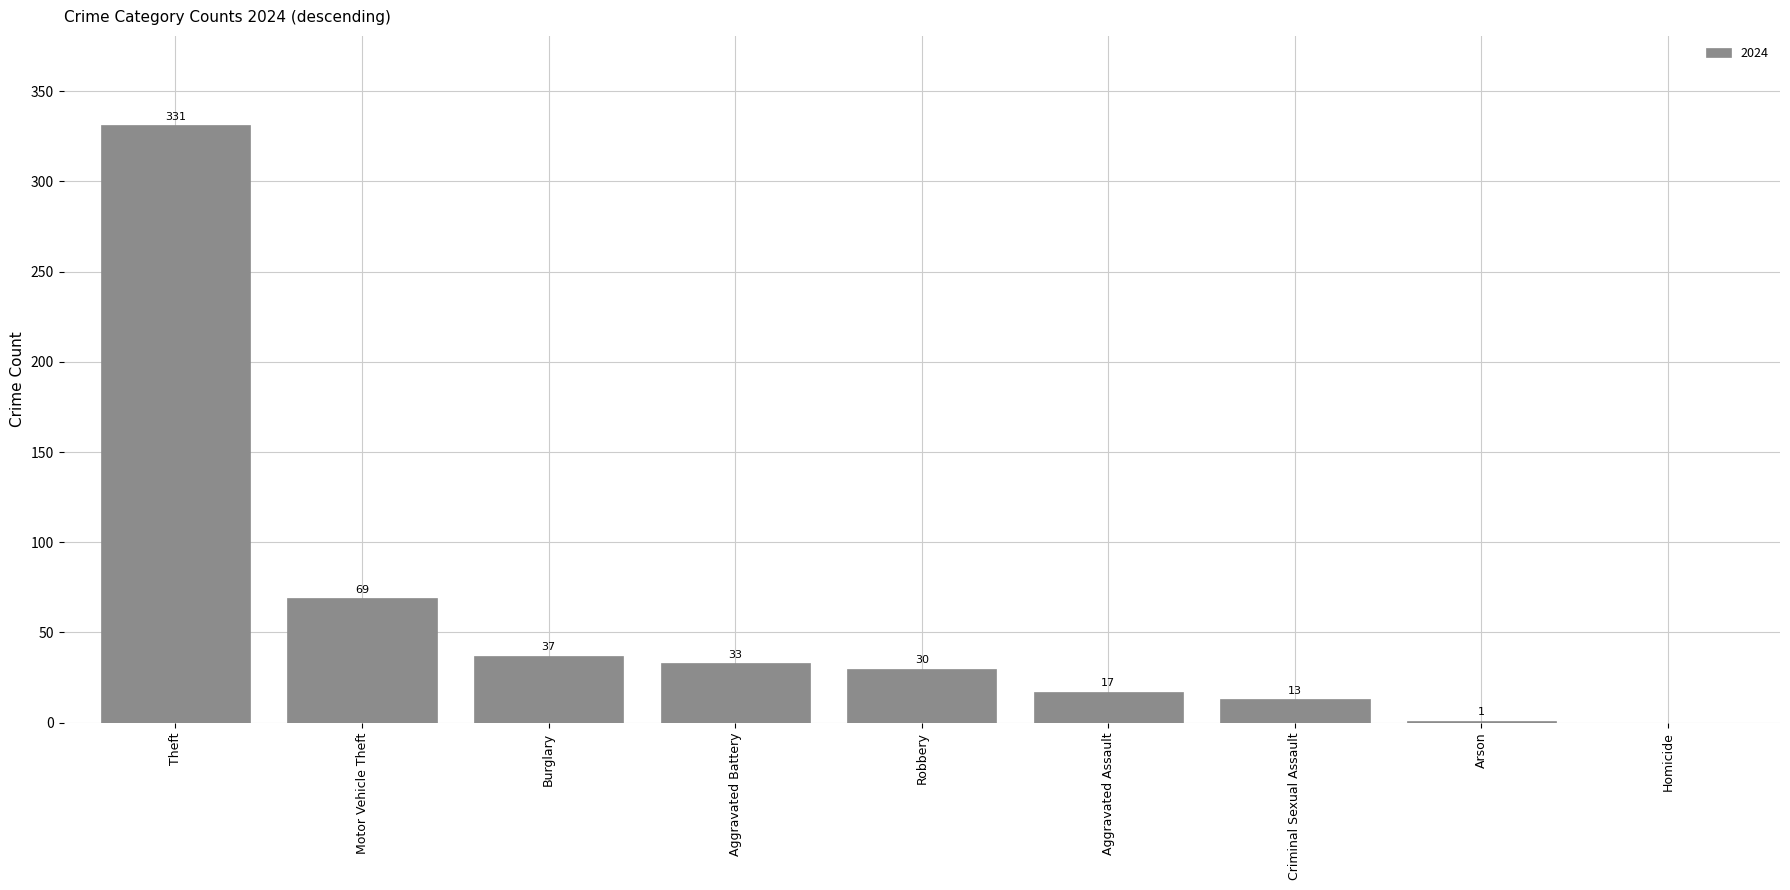

Reading right to left, what are all the values shown in this chart?

Homicide=0	Arson=1	Criminal Sexual Assault=13	Aggravated Assault=17	Robbery=30	Aggravated Battery=33	Burglary=37	Motor Vehicle Theft=69	Theft=331